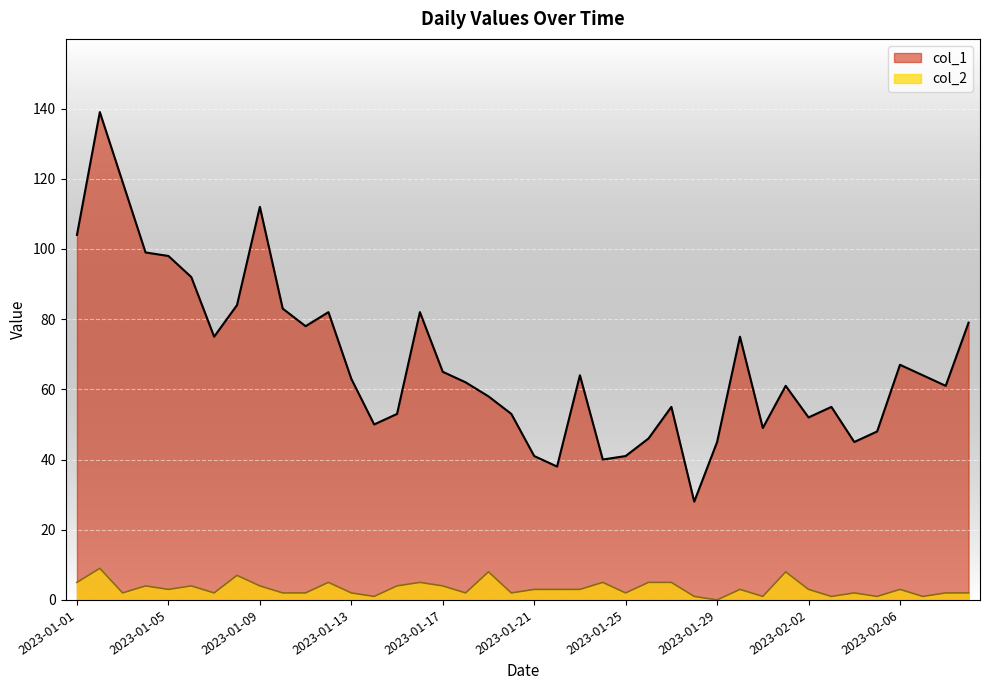

Which category has the highest value across all series?

2023-01-02